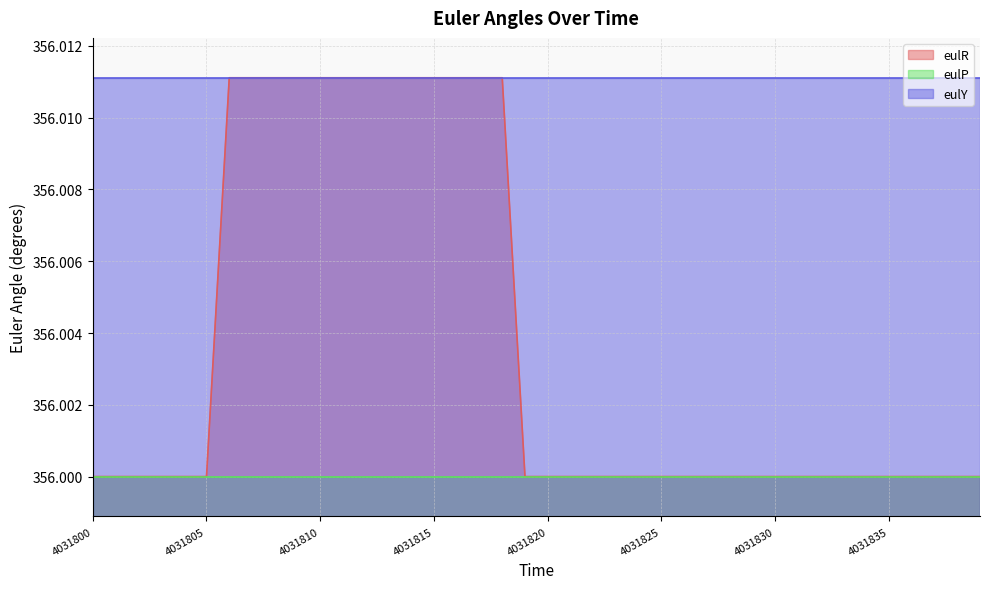

What is the minimum value for eulY?

356.0